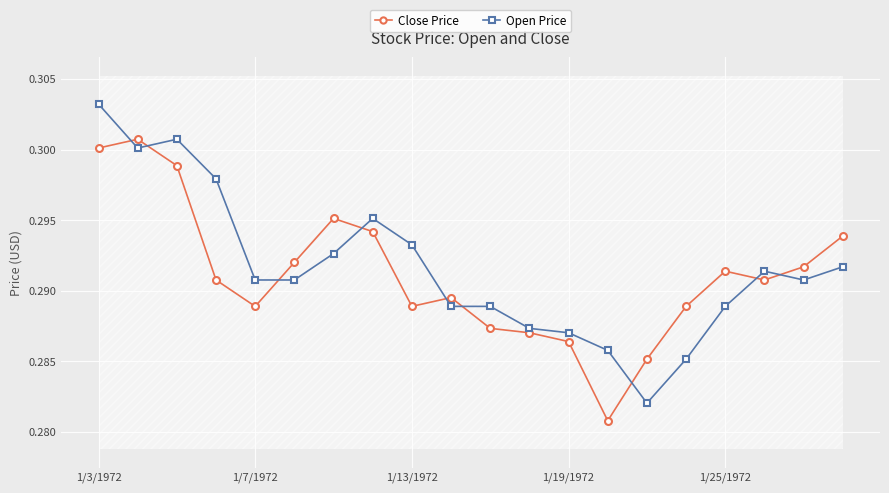

At how many categories does at least one series exceed 0?

20